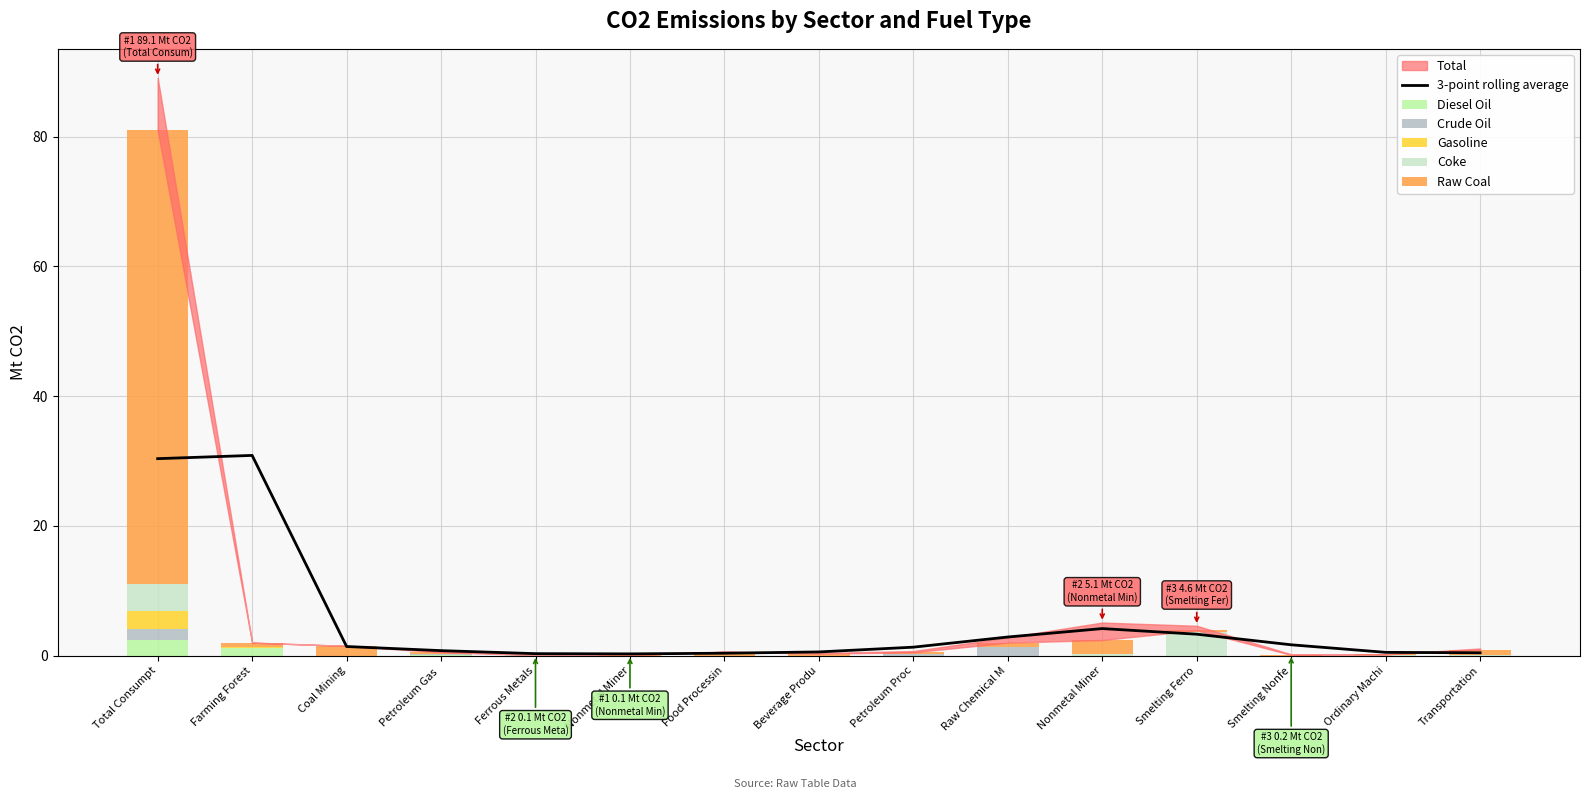

What is the value of the Raw Coal bar at the 13th from the left?

0.1